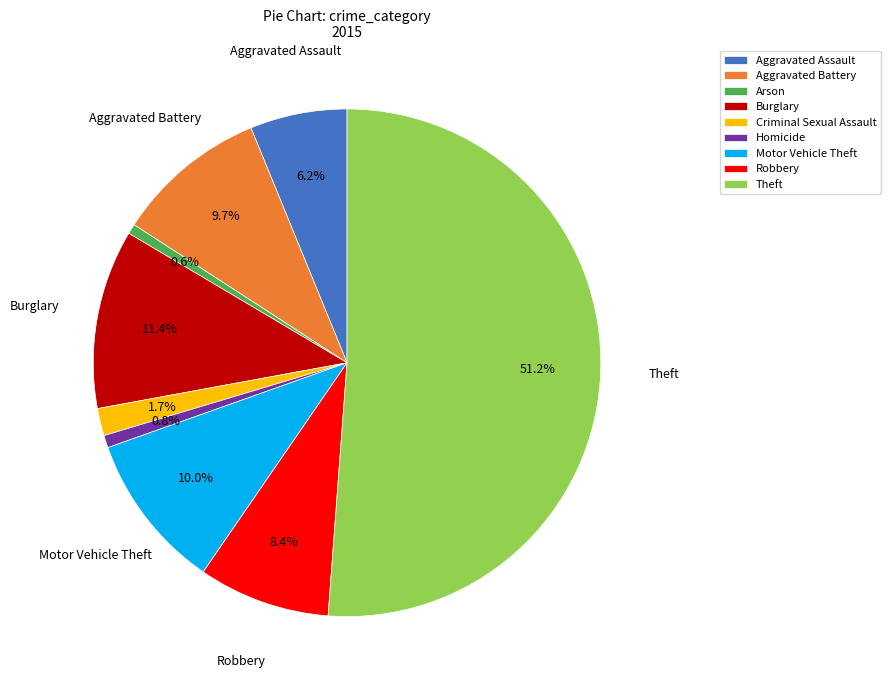

To the nearest percent, what is the difference between the largest and smallest slice percentages?

51%